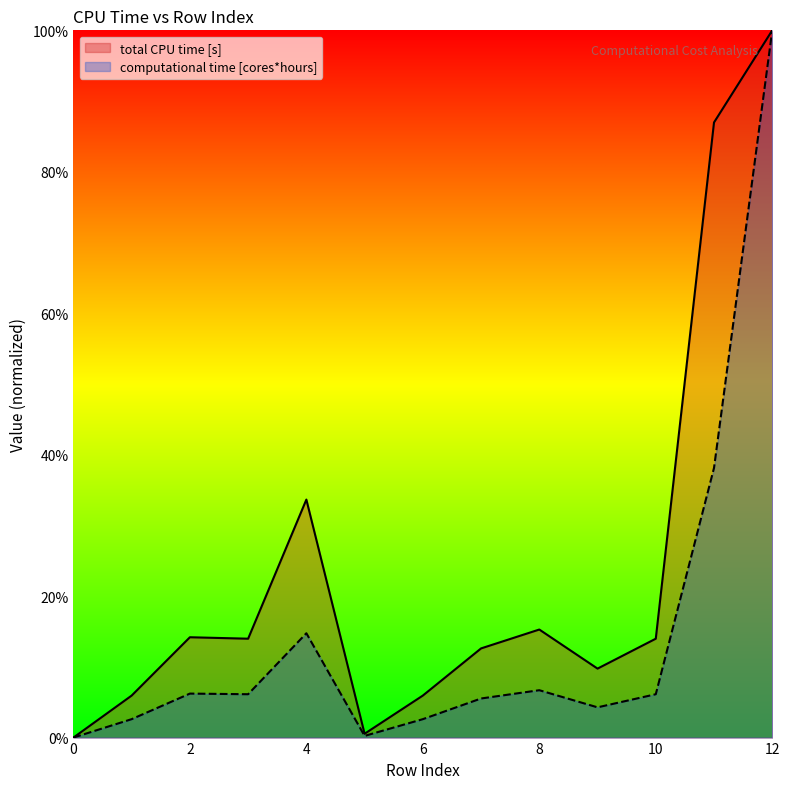

True or false: computational time [cores*hours] and total CPU time [s] intersect in this chart.

False